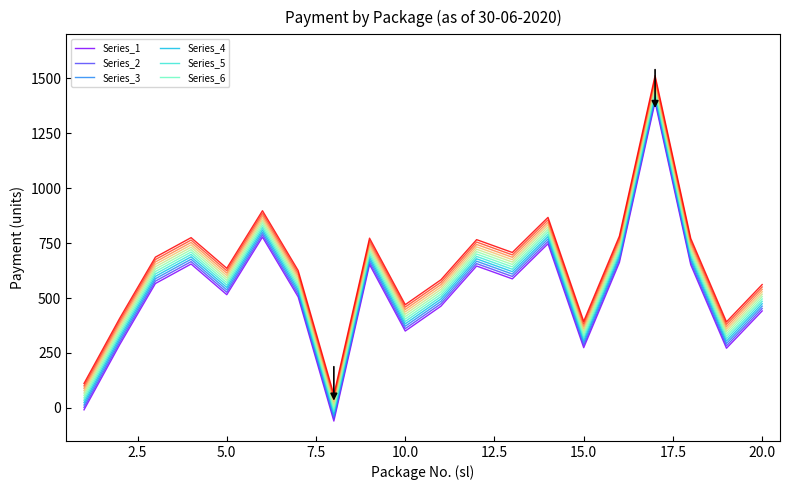

What is the maximum value shown in the chart?

1512.0